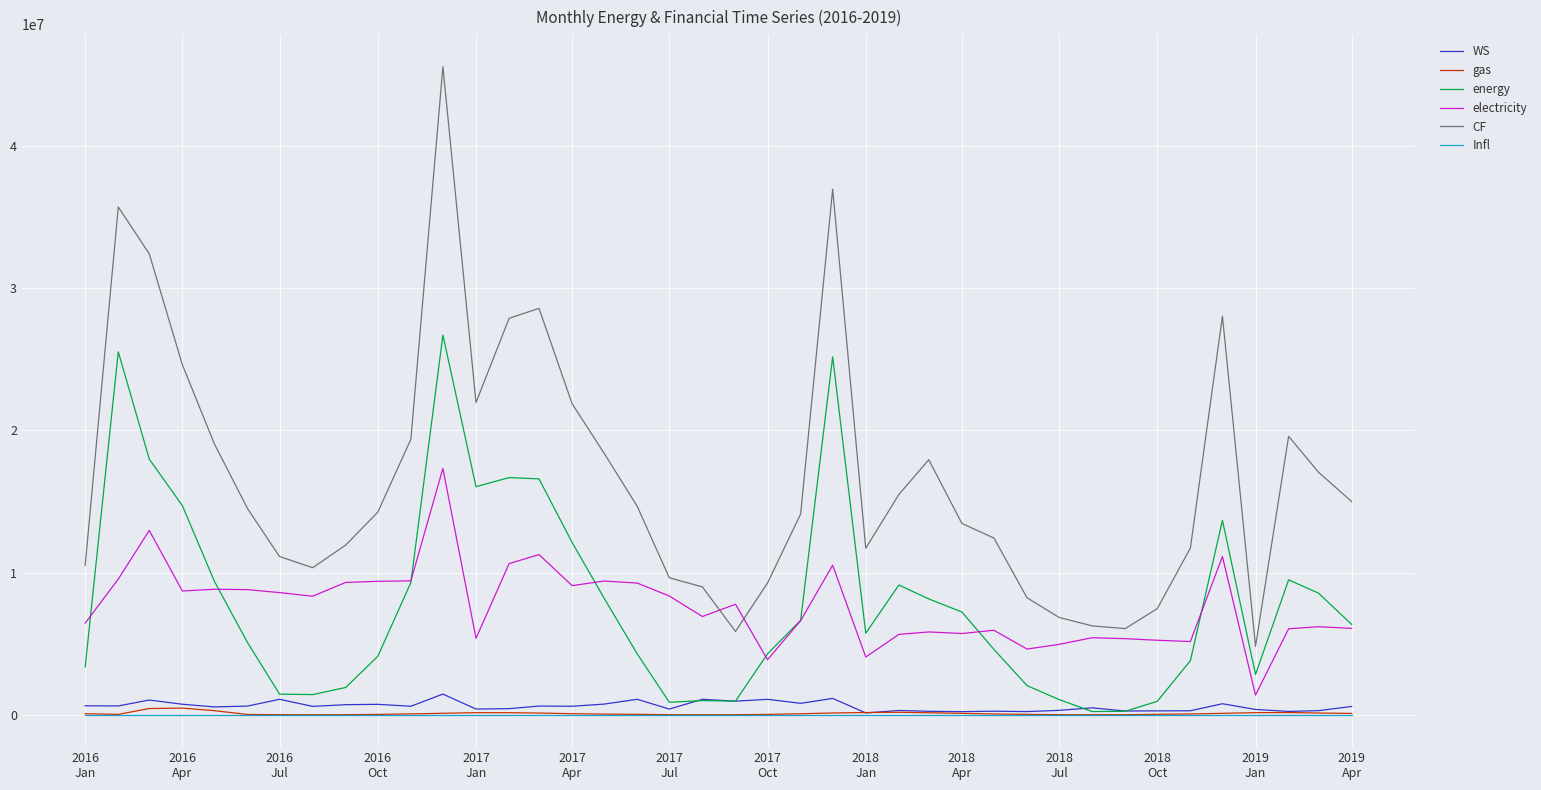

True or false: Infl and CF intersect in this chart.

False